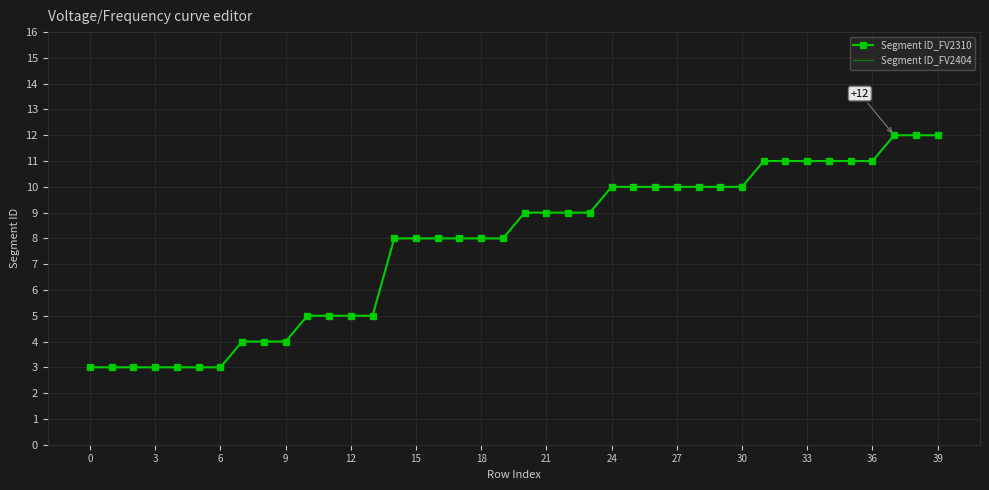

Which series has the widest spread of values?

Segment ID_FV2310